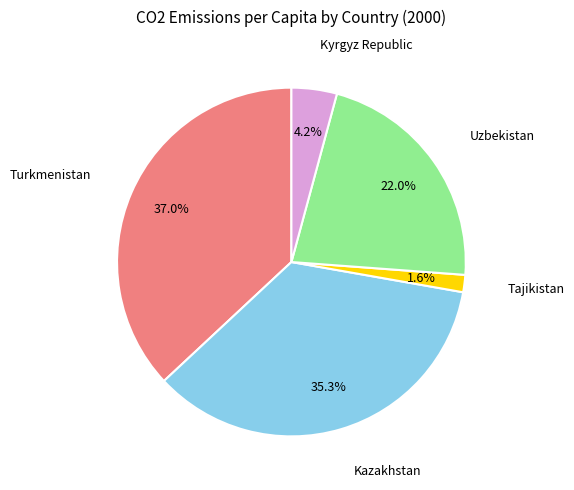

To the nearest percent, what is the difference between the Uzbekistan and Kazakhstan slice percentages?

13%